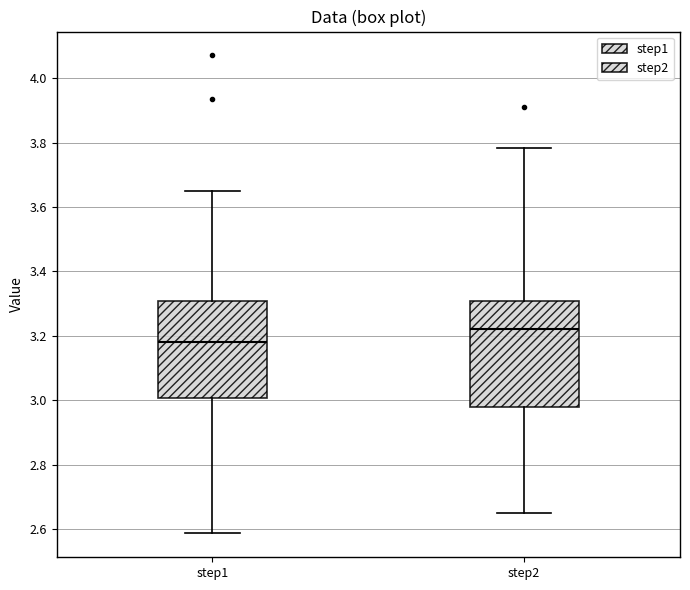

Reading left to right, transcribe this box plot: for each box, give where its median line is, the range the box spans, and where its two whiskers end, as read against the y-axis. The values are not printed on the chart, so give them approximately, as read against the axis.

step1: median 3.18, box 3.00 to 3.30, whiskers 2.58 to 3.66
step2: median 3.22, box 2.98 to 3.30, whiskers 2.66 to 3.78